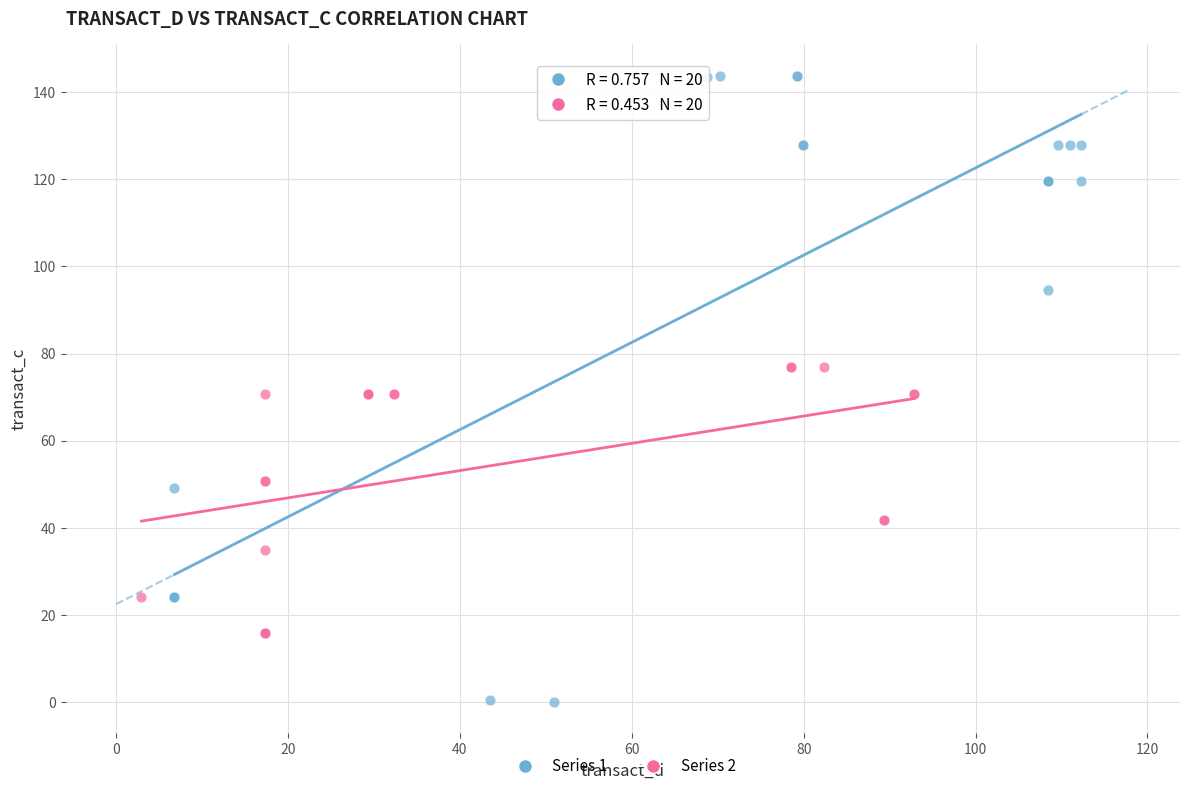

Which series has the widest spread of Y values?

Series 1